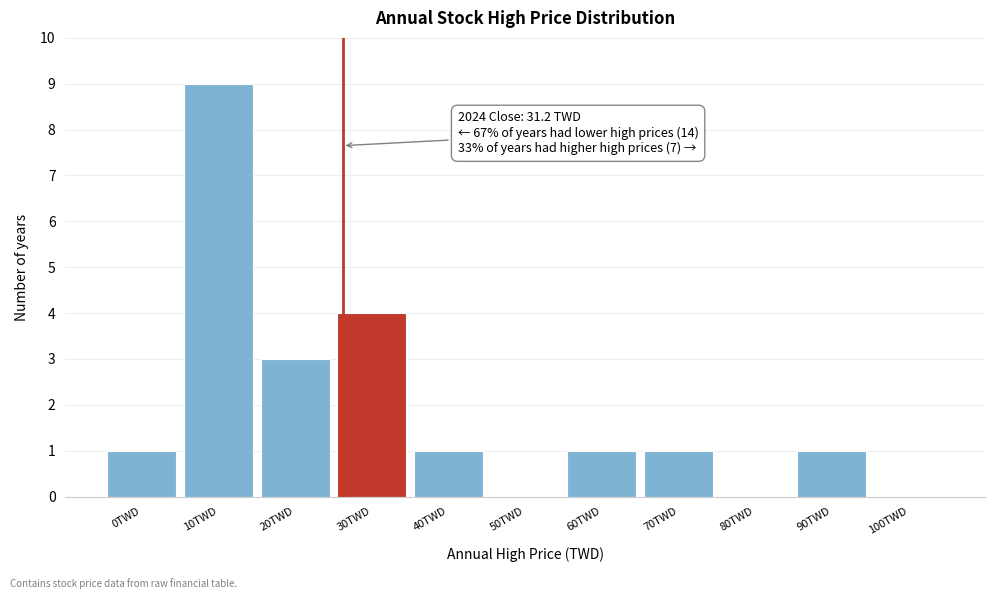

Reading left to right, extract all data points from this chart.

0TWD=1	10TWD=9	20TWD=3	30TWD=4	40TWD=1	50TWD=0	60TWD=1	70TWD=1	80TWD=0	90TWD=1	100TWD=0